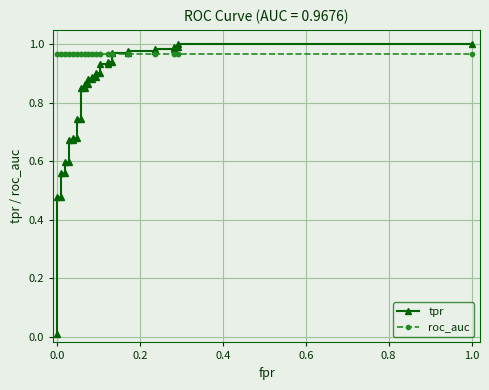

True or false: roc_auc has more than 2 interior local peaks.

False